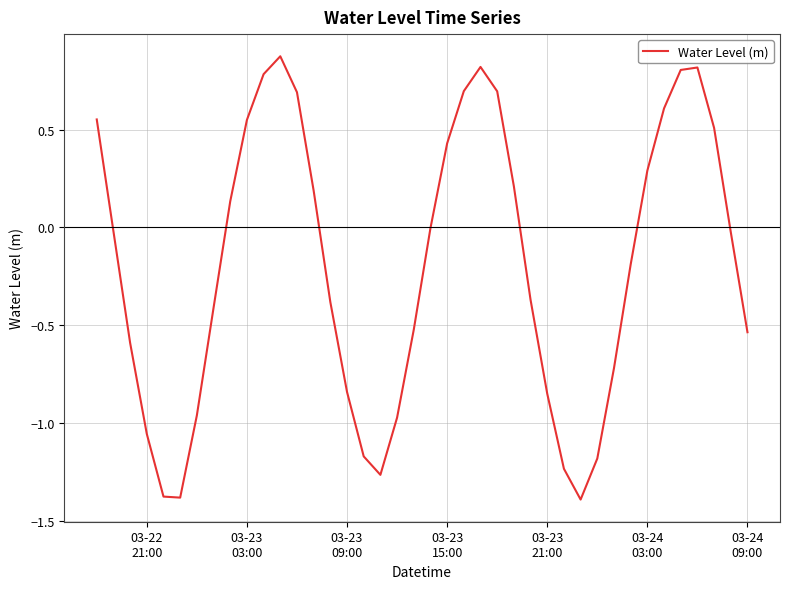

What is the minimum value shown in the chart?

-1.4